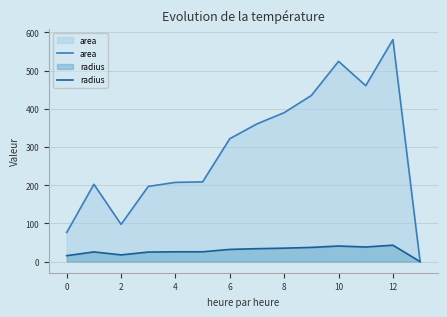

At which category is the sum across all series the highest?

12